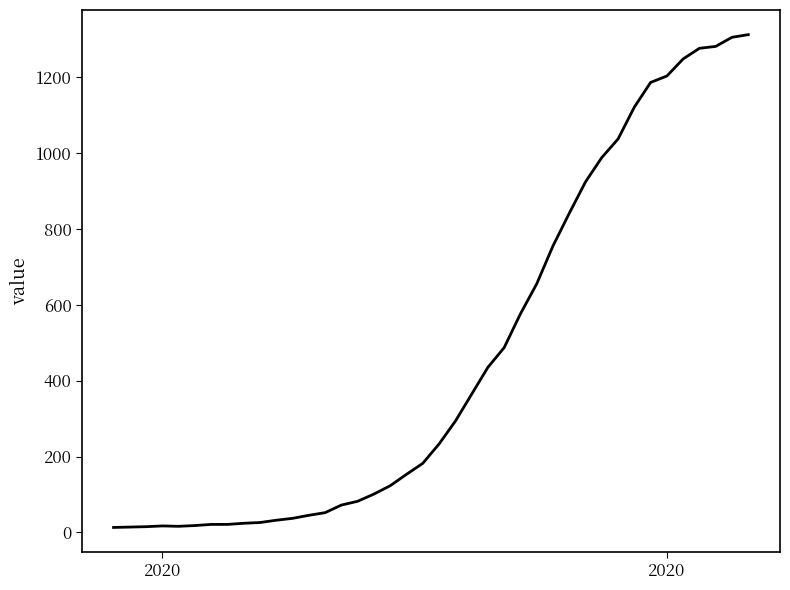

What is the maximum value shown in the chart?

1312